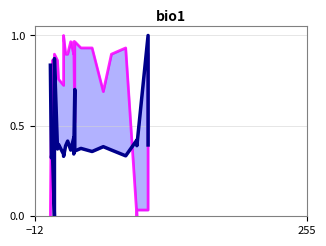

How many positive values does the Lap series have?

23